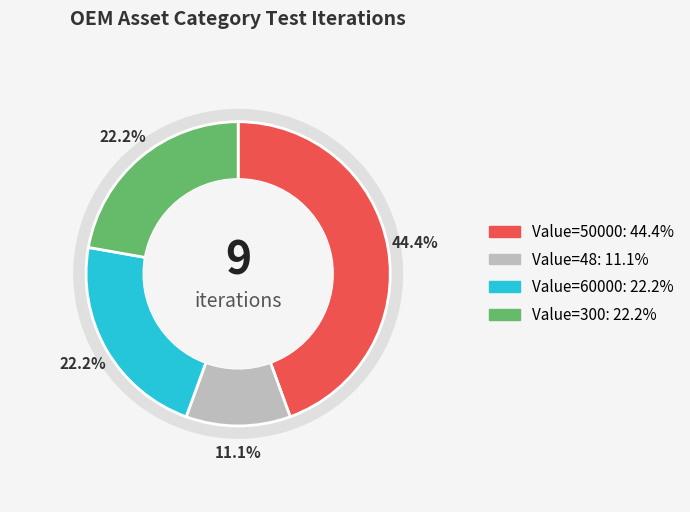

The 4 slice represents 31% of the pie. True or false?

False